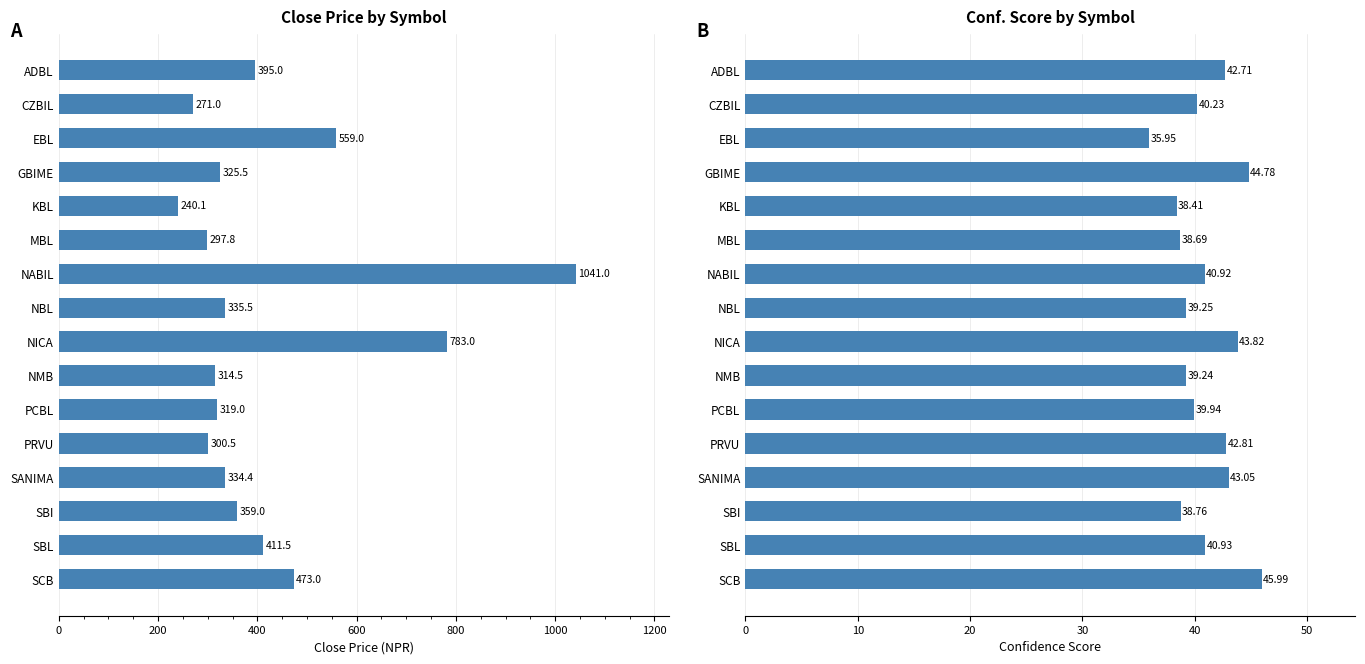

List the series in order of their overall mean, lowest first.

Conf., Close